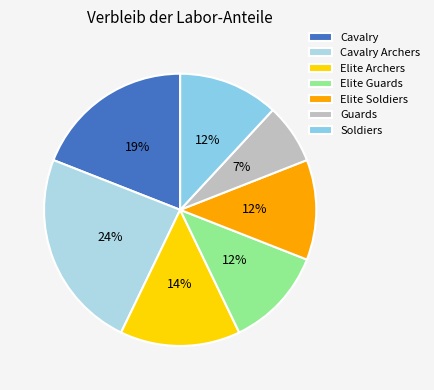

How many slices are in this pie chart?

7